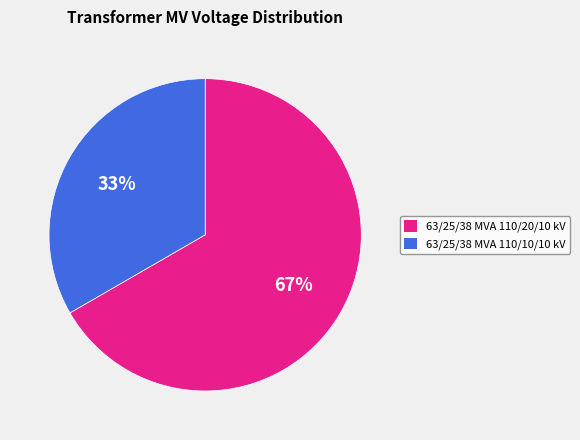

Which has a higher value, 63/25/38 MVA 110/20/10 kV or 63/25/38 MVA 110/10/10 kV?

63/25/38 MVA 110/20/10 kV